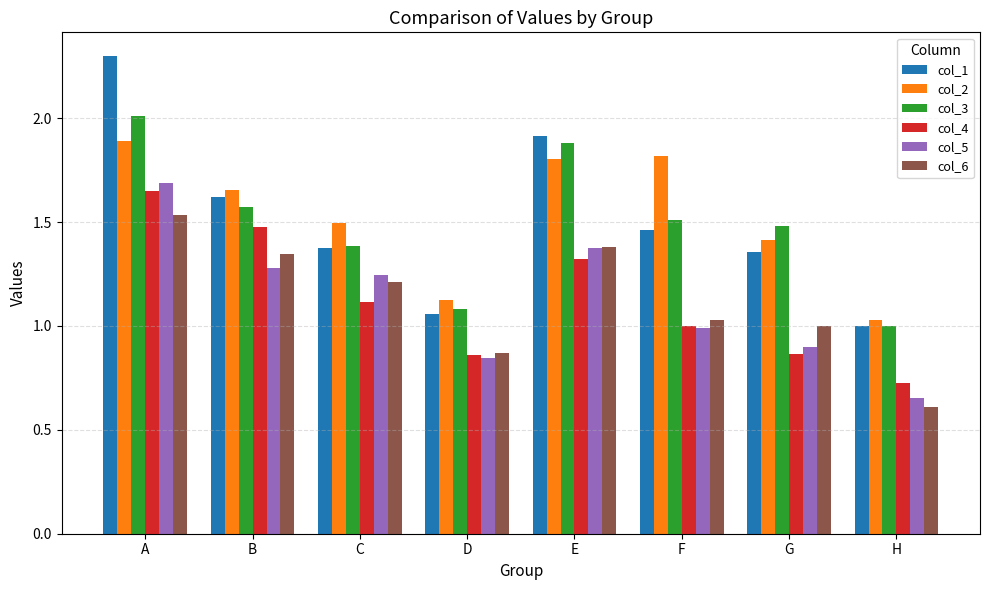

True or false: col_1 has a value of 1.5 at A.

False